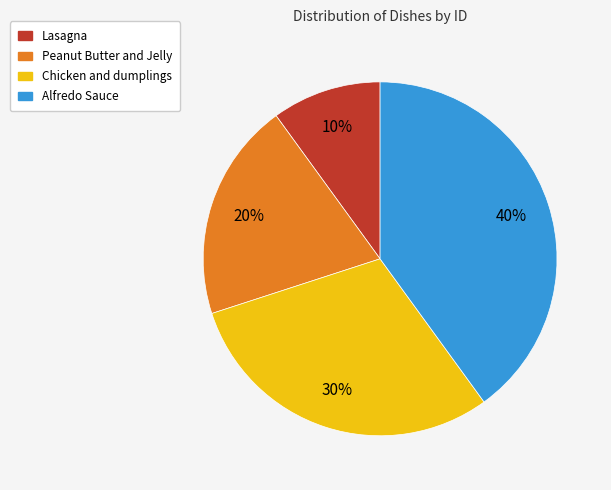

Which slice is the smallest?

Lasagna